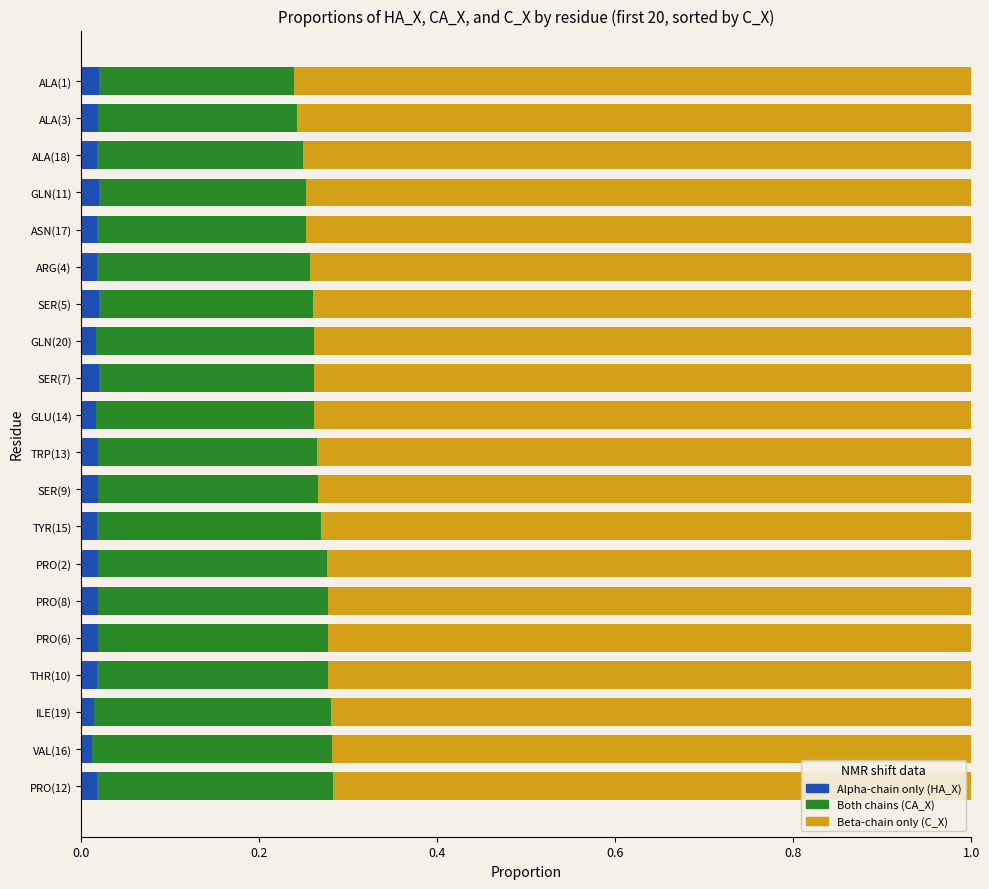

Count the Alpha-chain only (HA_X) values in the range 0 to 1.

20